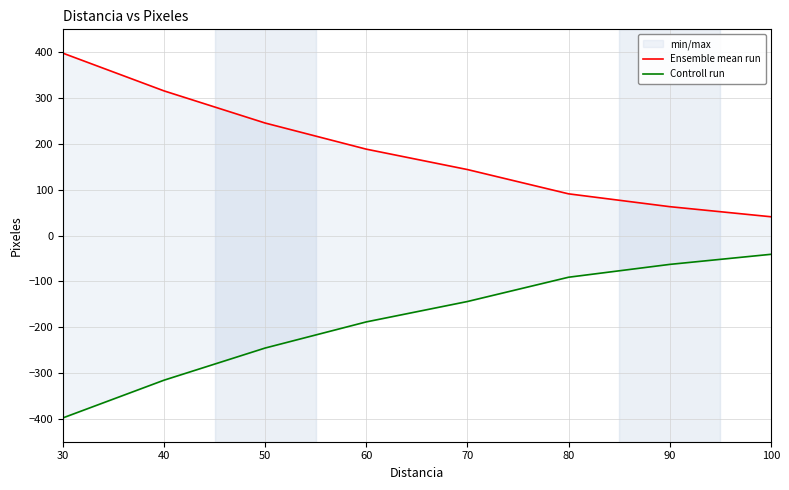

What is the lowest value of the Ensemble mean run series?

41.0